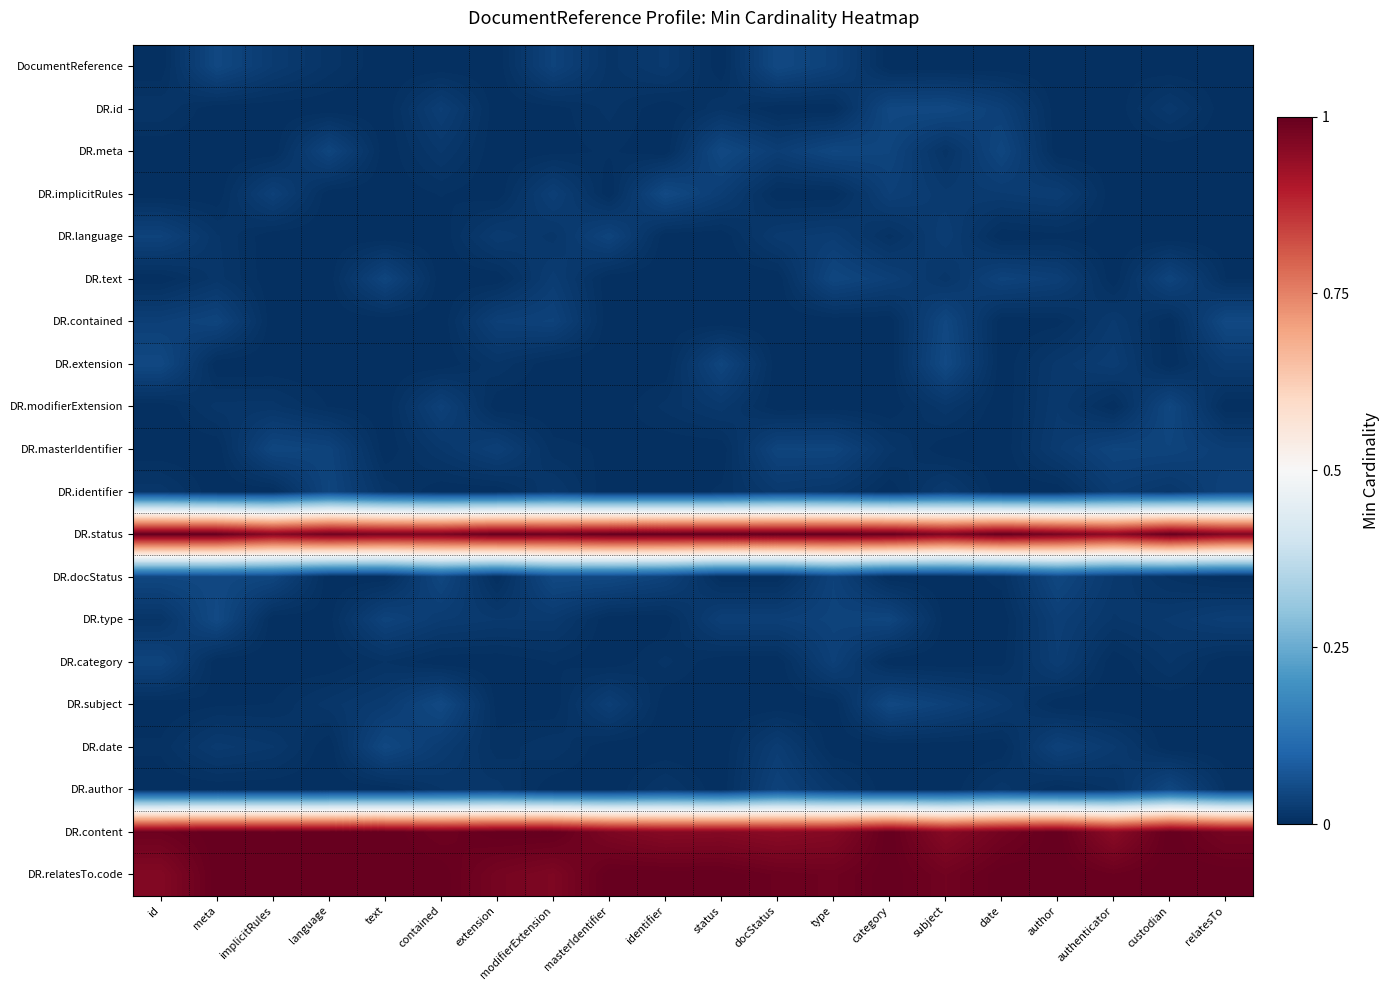

Where is DR.type nearest to the value 0?

implicitRules